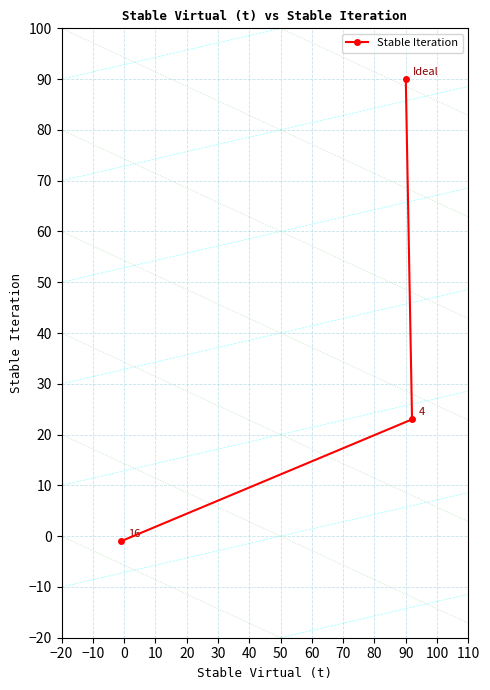

What is the value of the 1st point from the left?

-1